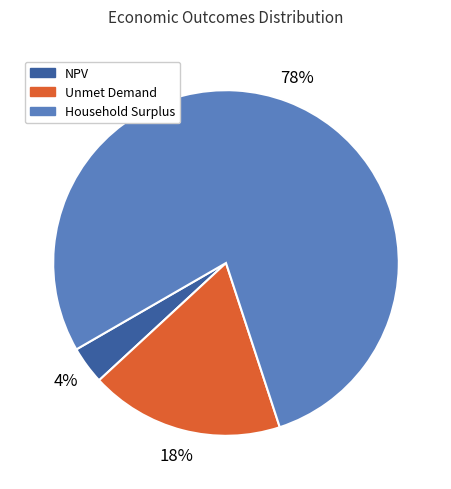

Which has a higher value, Unmet Demand or Household Surplus?

Household Surplus